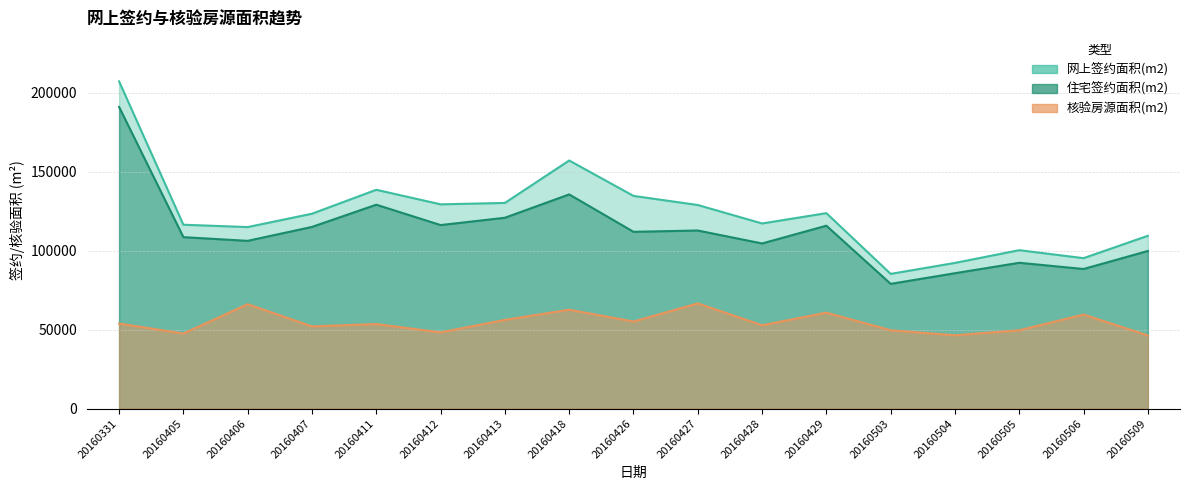

Is it true that 核验房源面积(m2) equals 49545.2 at 20160503?

True